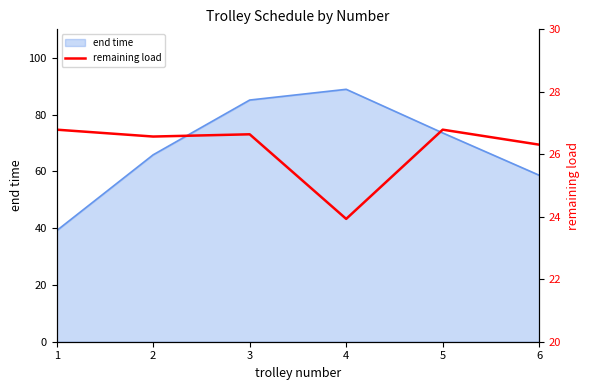

True or false: end time has a value of 120.6 at 5.

False